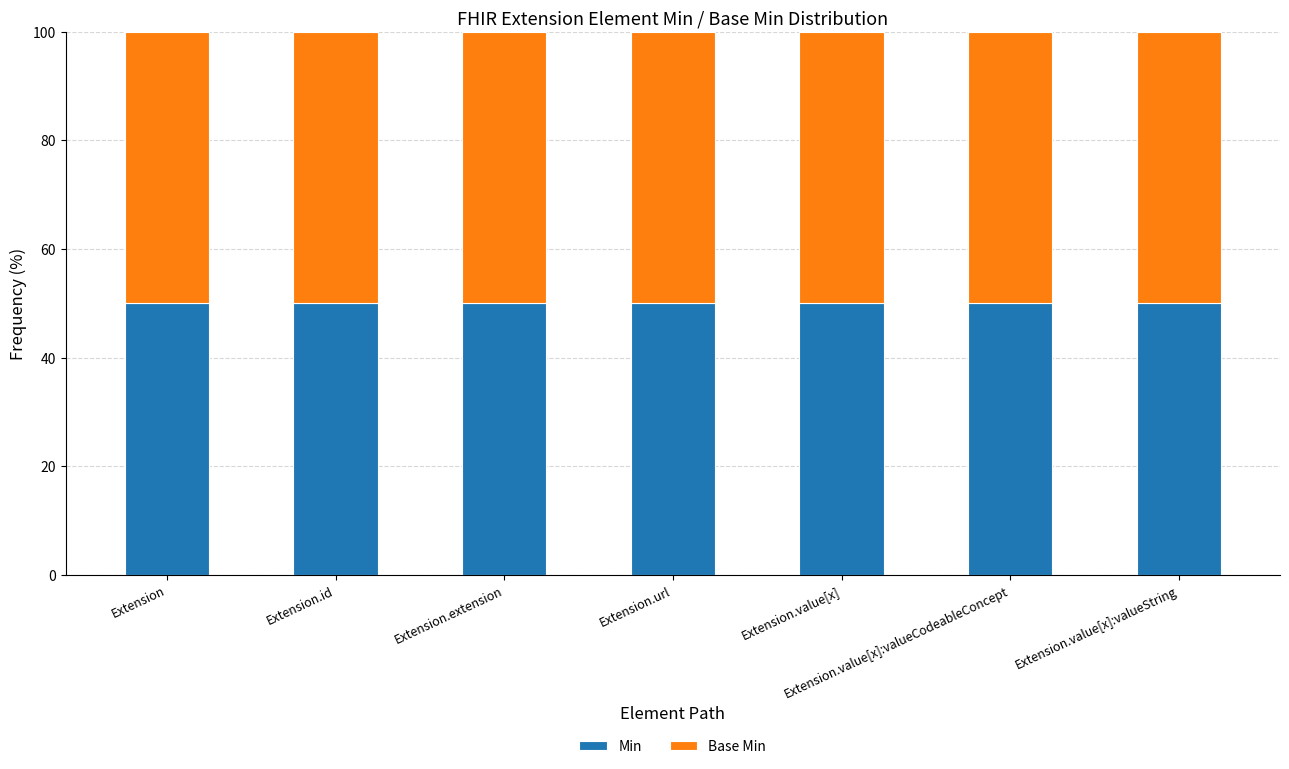

The value of Base Min at Extension.value[x]:valueCodeableConcept is -1. True or false?

False